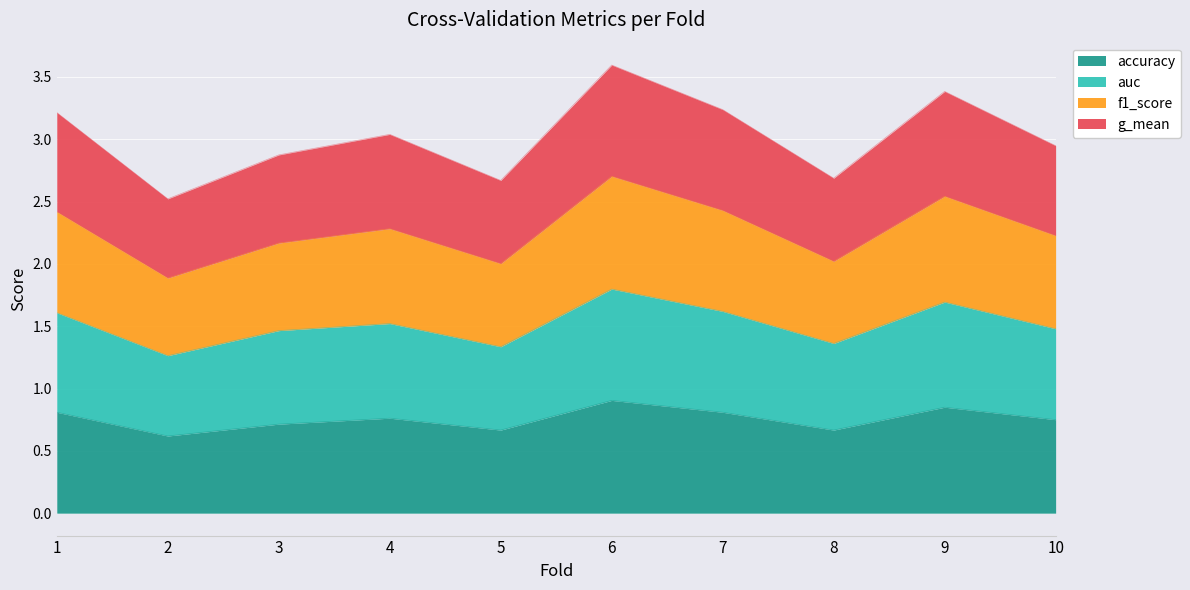

True or false: auc and g_mean cross at least once.

False